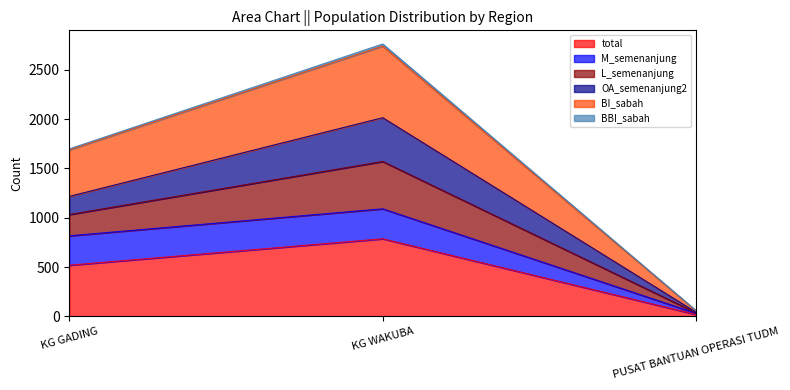

How many lines are shown in the chart?

6